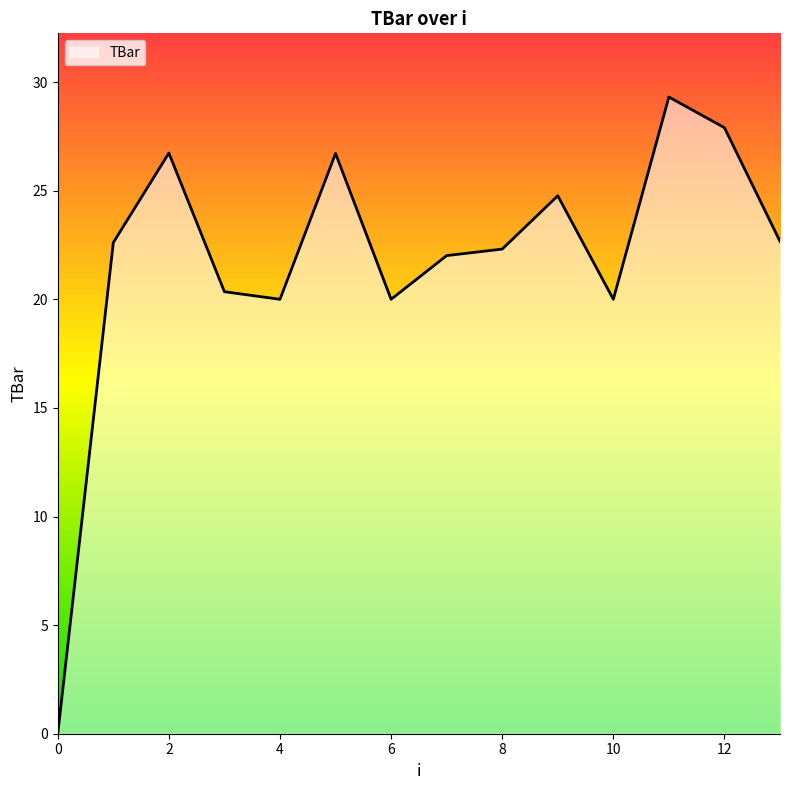

What is the greatest value displayed?

29.3